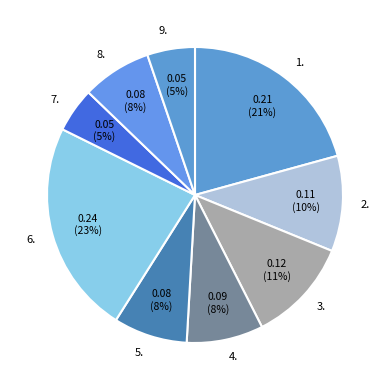

Is it true that 1. is 21% of the pie?

True